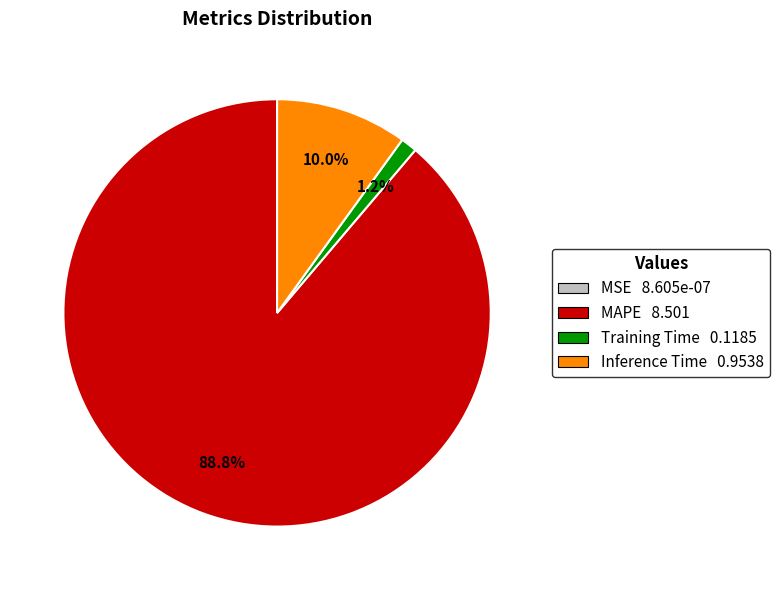

Does any single category account for the majority?

Yes